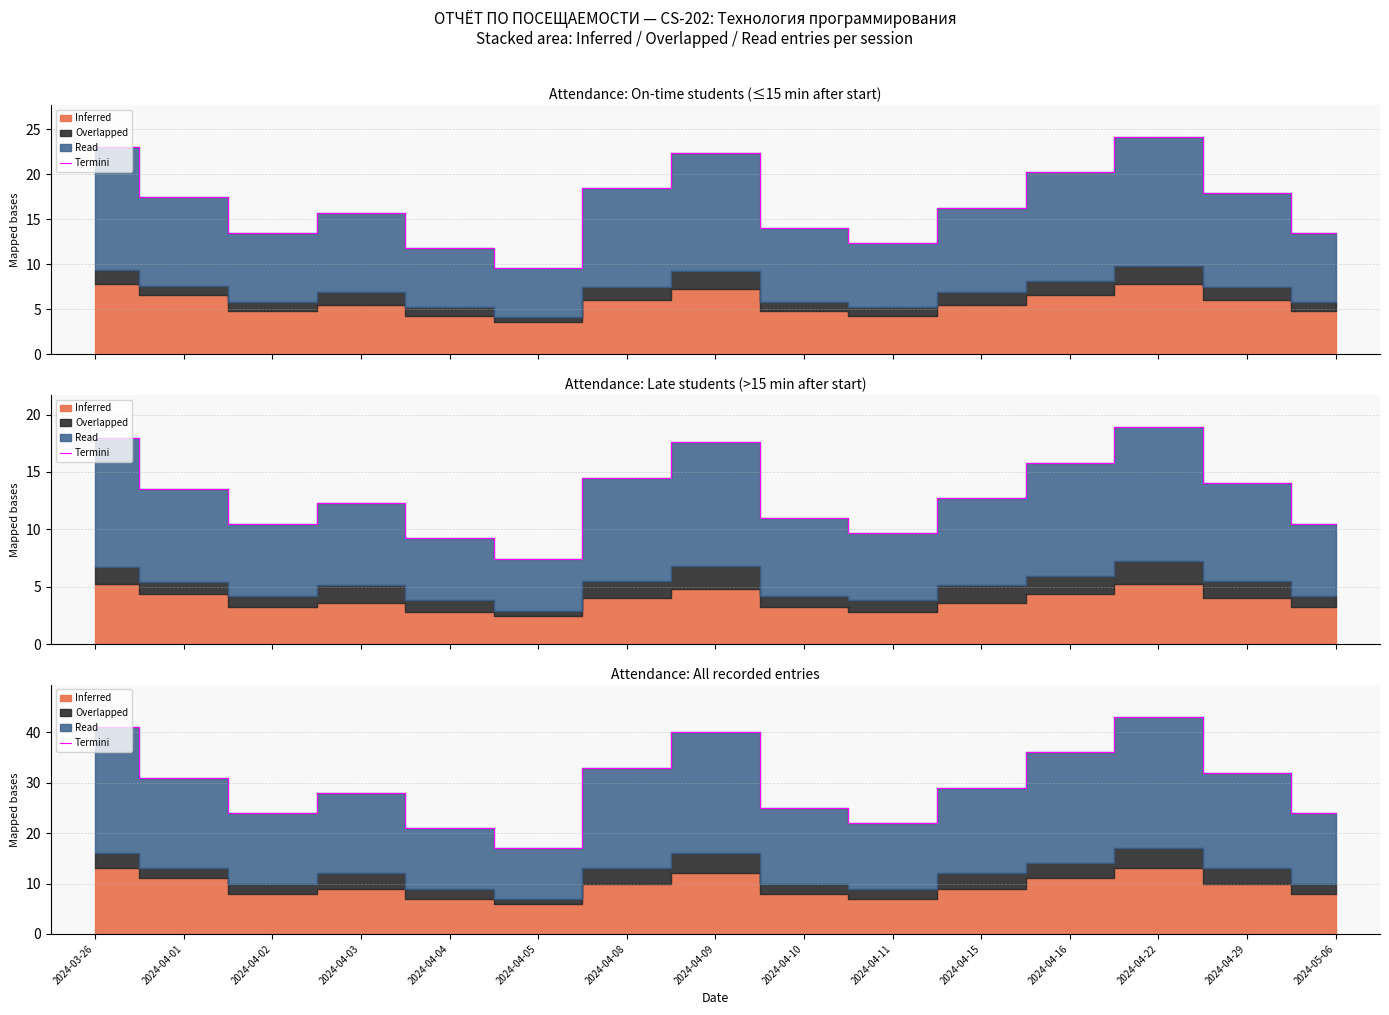

True or false: the data has more than 2 interior local peaks.

True